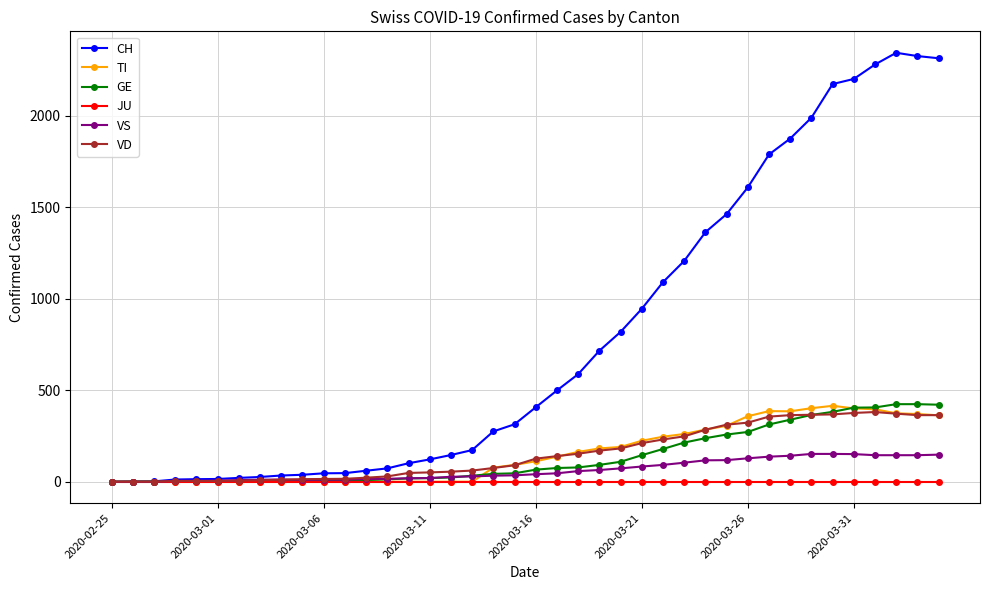

What is the average value of the TI series?

153